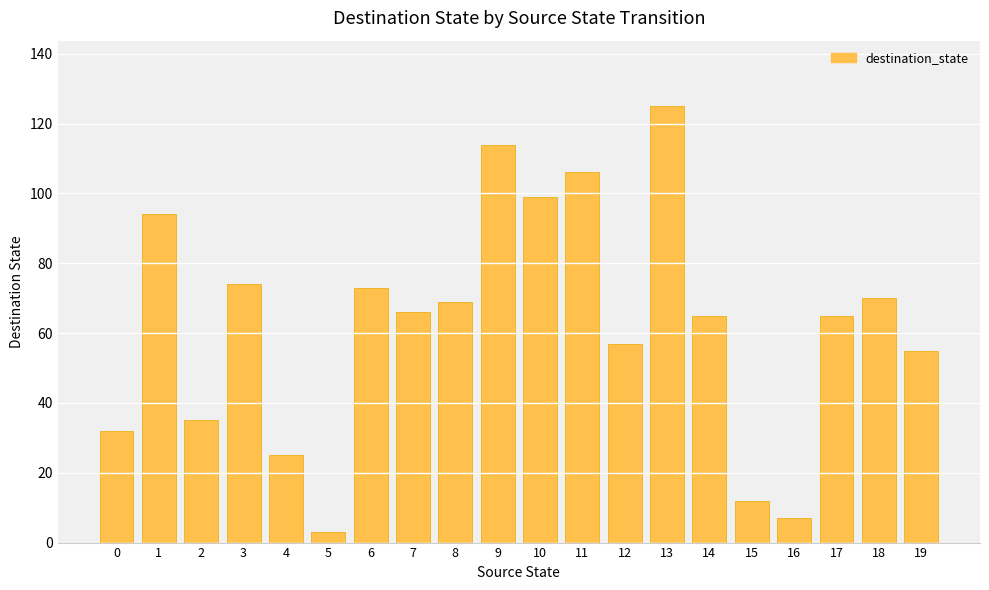

What is the ratio of the value at 1 to the value at 2?

2.7